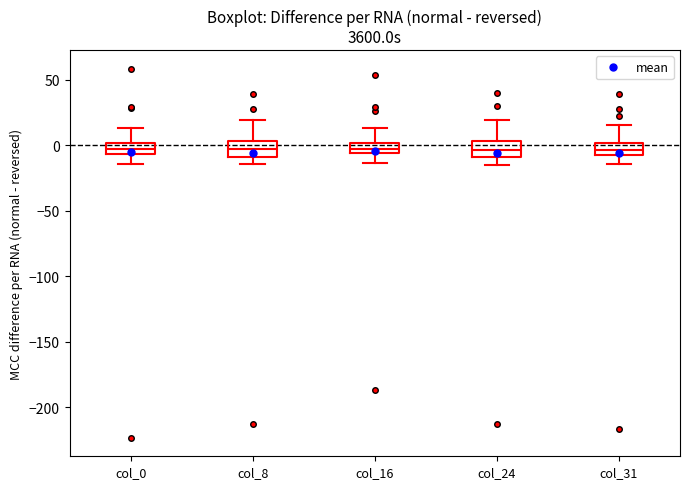

Where does the upper whisker of the box for col_24 end on the y-axis? The values are not printed on the chart, so give them approximately, as read against the axis.

20